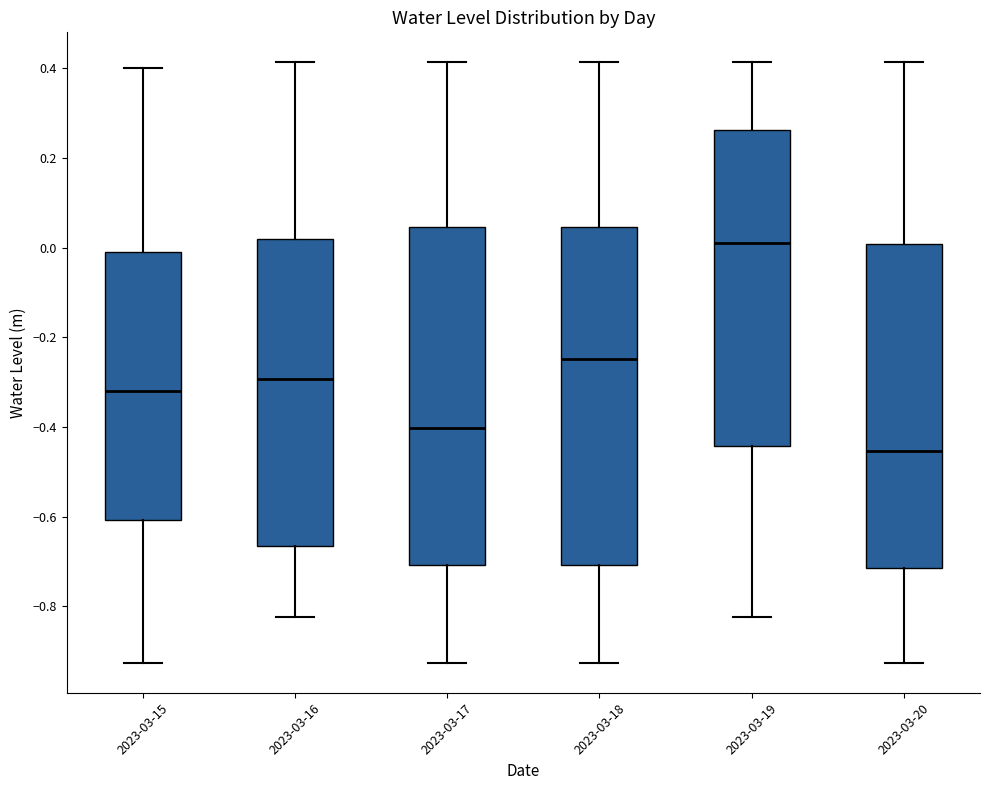

Reading left to right, transcribe this box plot: for each box, give where its median line is, the range the box spans, and where its two whiskers end, as read against the y-axis. The values are not printed on the chart, so give them approximately, as read against the axis.

2023-03-15: median -0.32, box -0.60 to -0.02, whiskers -0.92 to 0.40
2023-03-16: median -0.30, box -0.66 to 0.02, whiskers -0.82 to 0.42
2023-03-17: median -0.40, box -0.70 to 0.04, whiskers -0.92 to 0.42
2023-03-18: median -0.24, box -0.70 to 0.04, whiskers -0.92 to 0.42
2023-03-19: median 0.00, box -0.44 to 0.26, whiskers -0.82 to 0.42
2023-03-20: median -0.46, box -0.72 to 0.00, whiskers -0.92 to 0.42